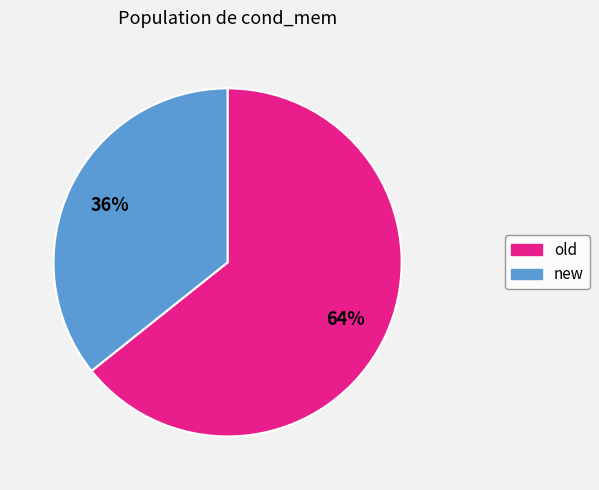

To the nearest percent, what is the average slice percentage?

50%